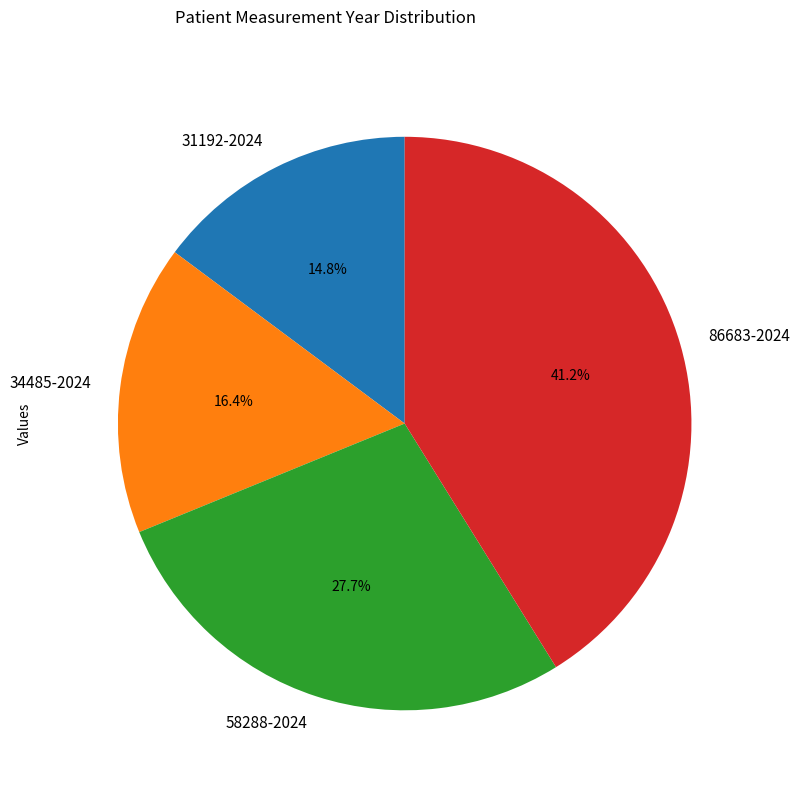

What percentage do 86683-2024 and 58288-2024 together represent?

68.8%